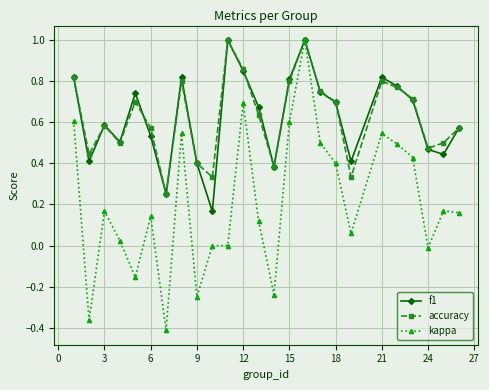

True or false: f1 has more than 2 interior local peaks.

True